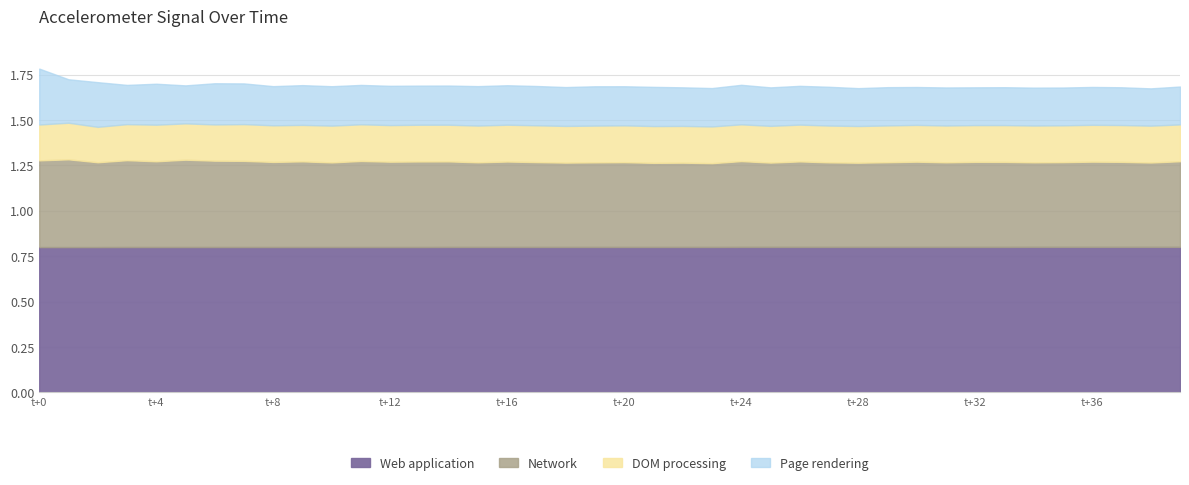

What is the total value across all series at t+12?

1.7